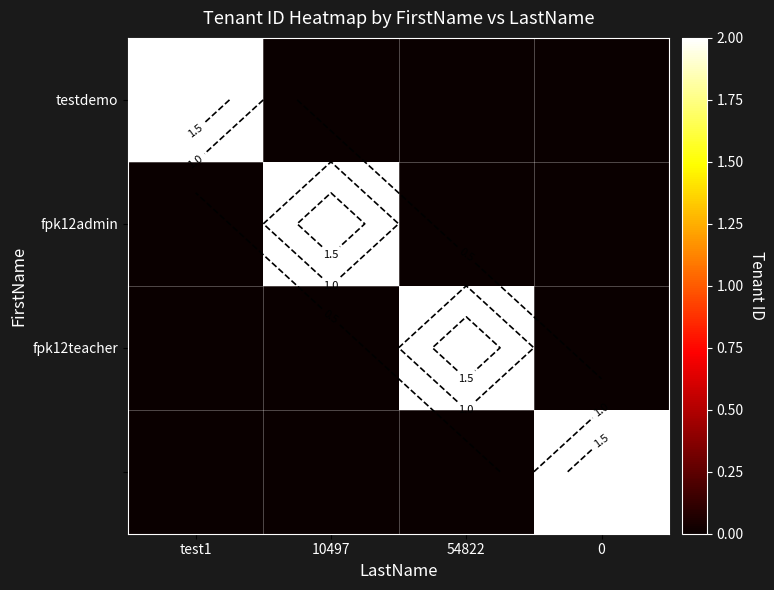

The testdemo series shows 0 at 0. True or false?

True